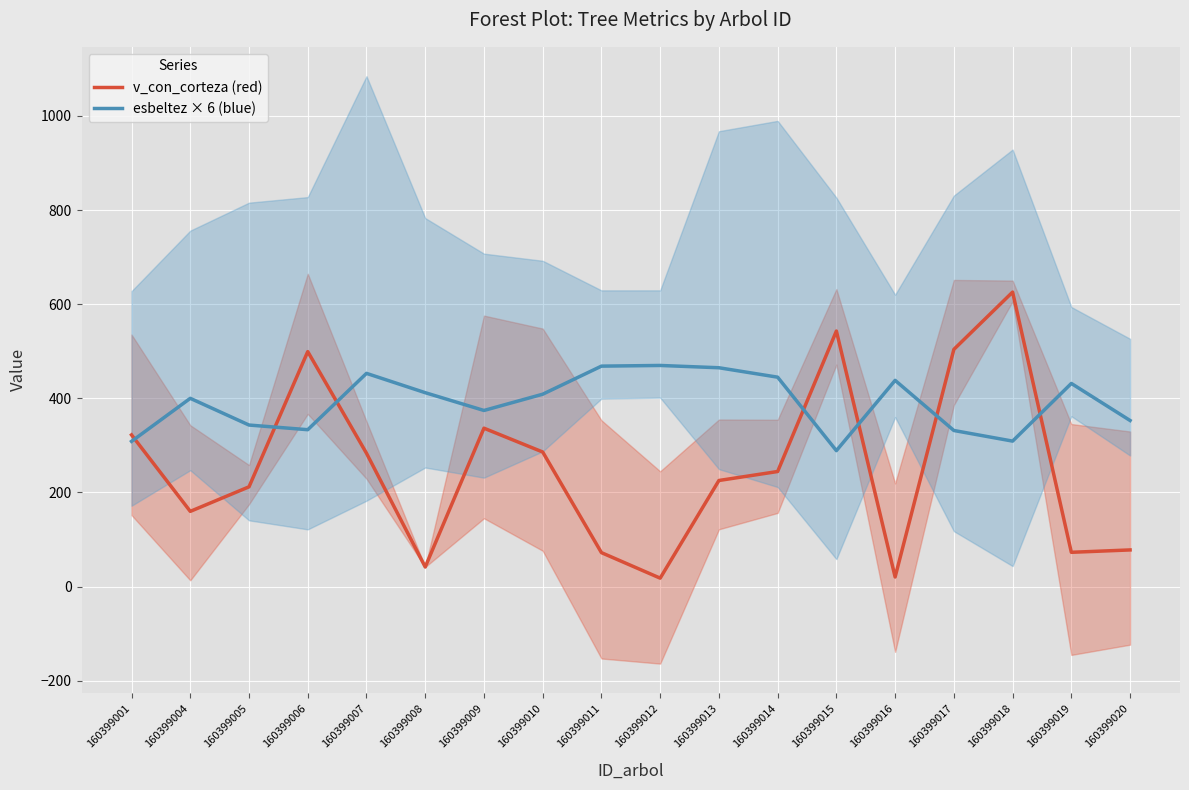

What is the value of the esbeltez × 6 (blue) point at the 16th from the left?

309.1